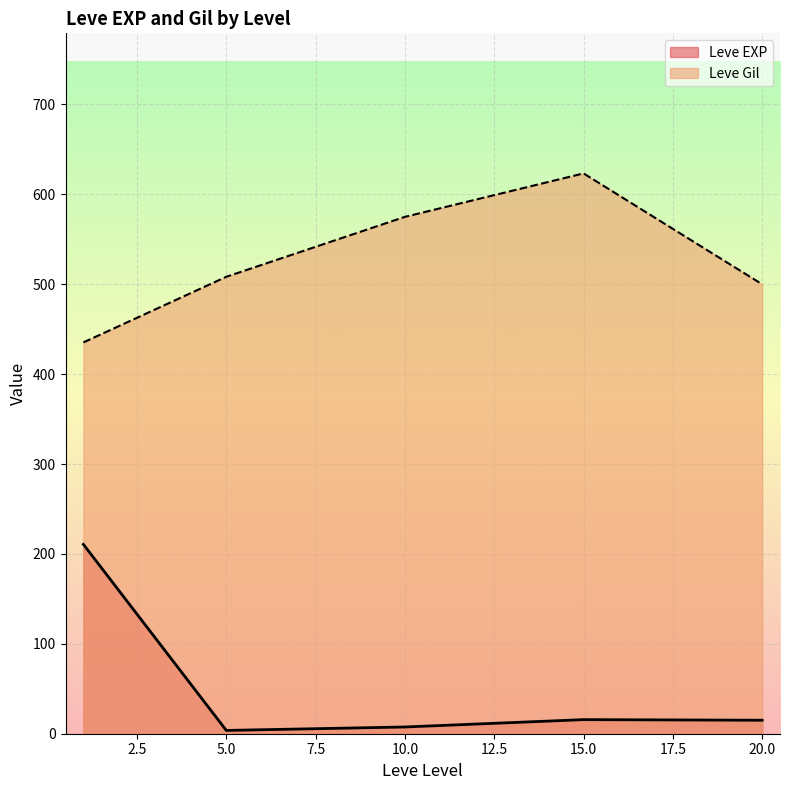

List the series in order of their peak value, lowest first.

Leve EXP, Leve Gil